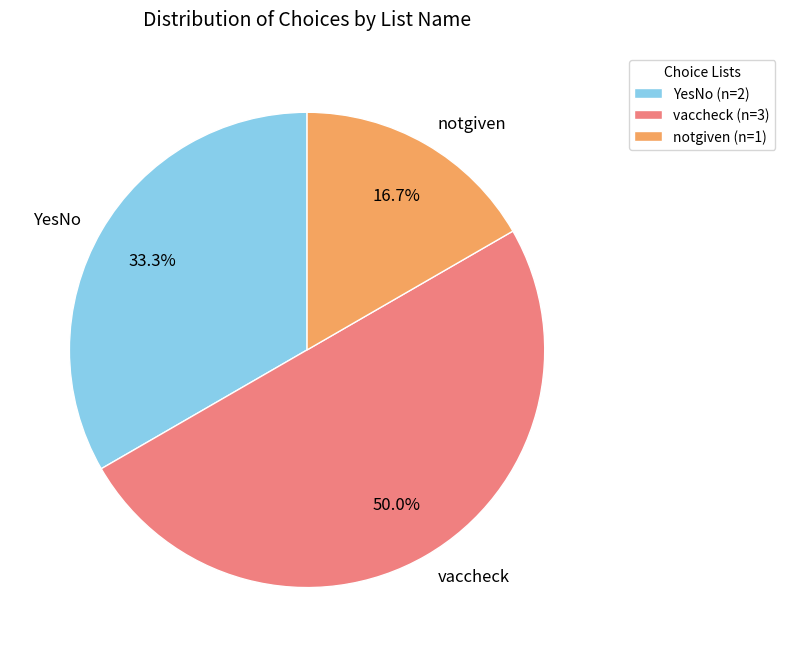

Is it true that notgiven is 17% of the pie?

True